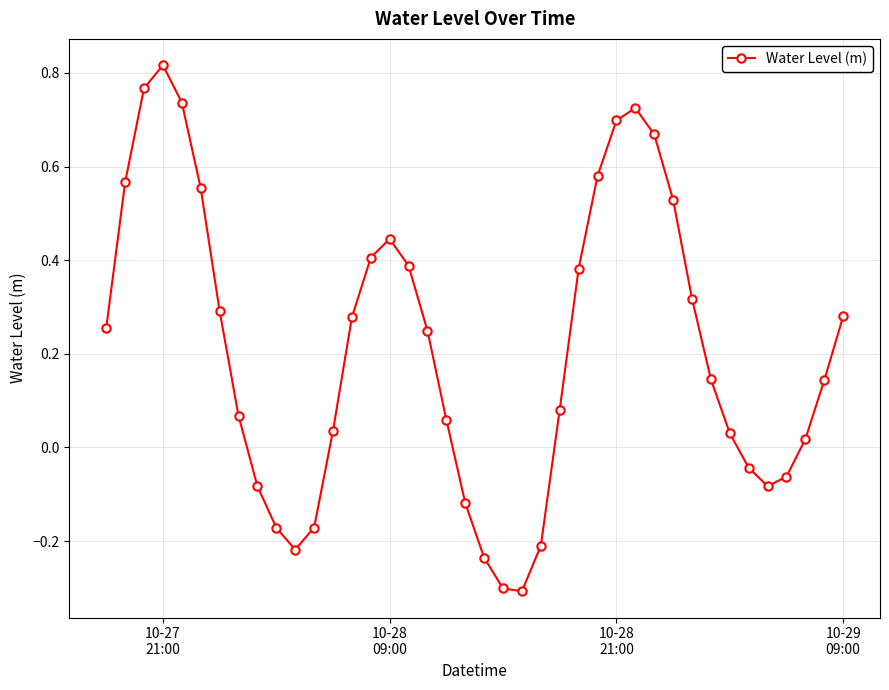

What is the minimum value shown in the chart?

-0.3